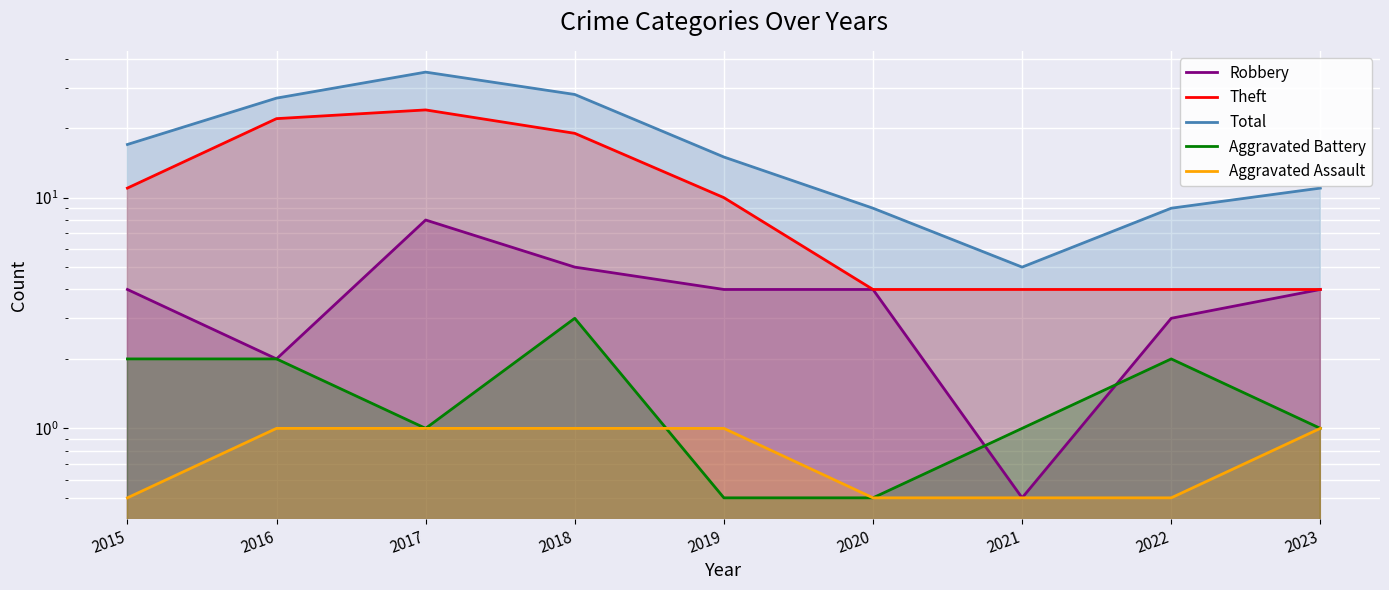

Reading left to right, extract all data points from this chart.

Robbery: 4.0	2.0	8.0	5.0	4.0	4.0	0.5	3.0	4.0
Theft: 11.0	22.0	24.0	19.0	10.0	4.0	4.0	4.0	4.0
Total: 17.0	27.0	35.0	28.0	15.0	9.0	5.0	9.0	11.0
Aggravated Battery: 2.0	2.0	1.0	3.0	0.5	0.5	1.0	2.0	1.0
Aggravated Assault: 0.5	1.0	1.0	1.0	1.0	0.5	0.5	0.5	1.0